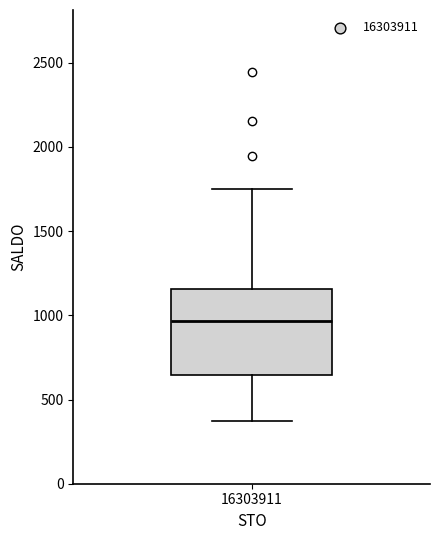

Transcribe this box plot: give where the median line is, the range the box spans, and where the two whiskers end, as read against the y-axis. The values are not printed on the chart, so give them approximately, as read against the axis.

median 950, box 650 to 1150, whiskers 350 to 1750